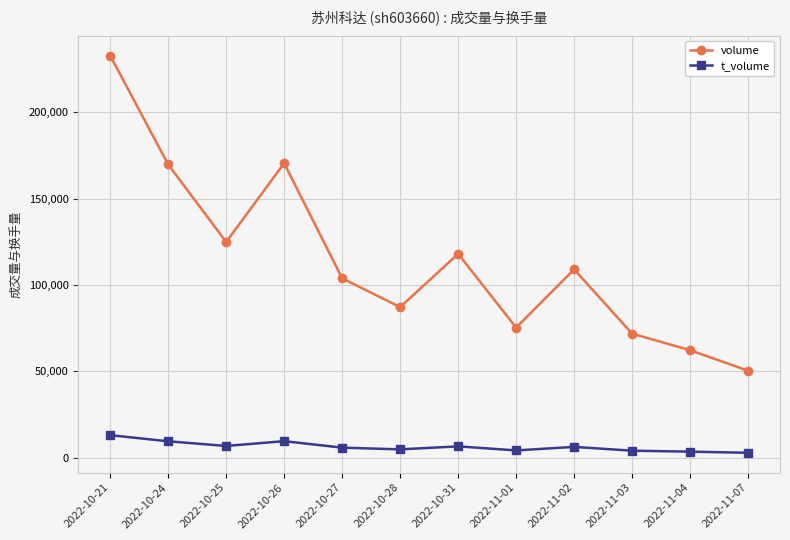

What is the label of the 12th point from the right?

2022-10-21